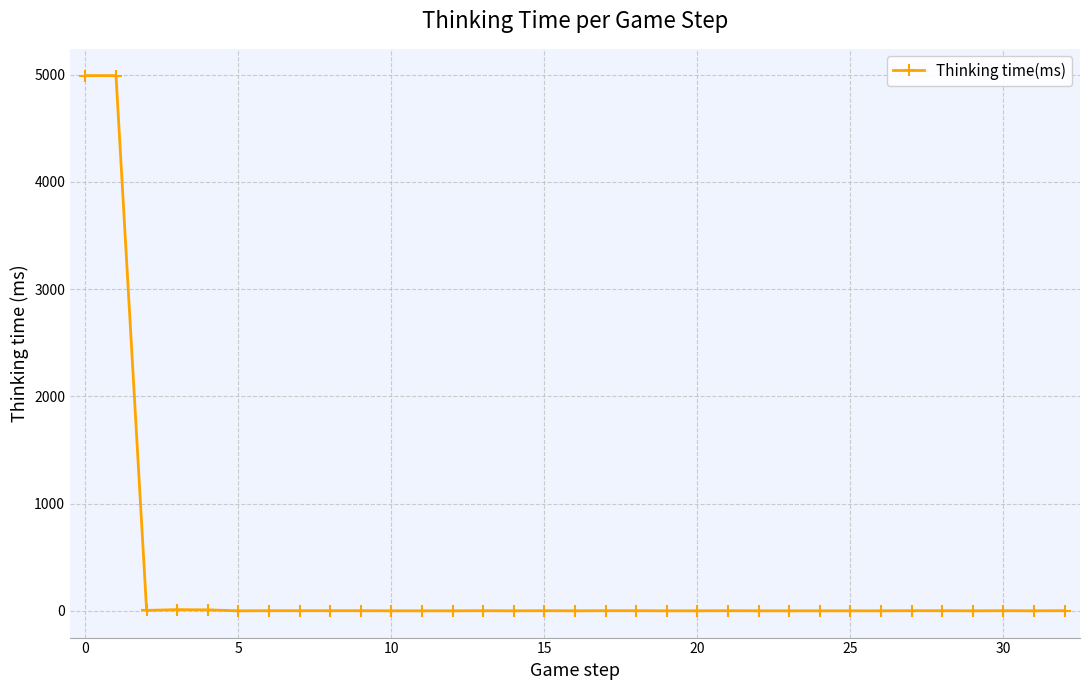

True or false: the data has more than 0 interior local peaks.

True